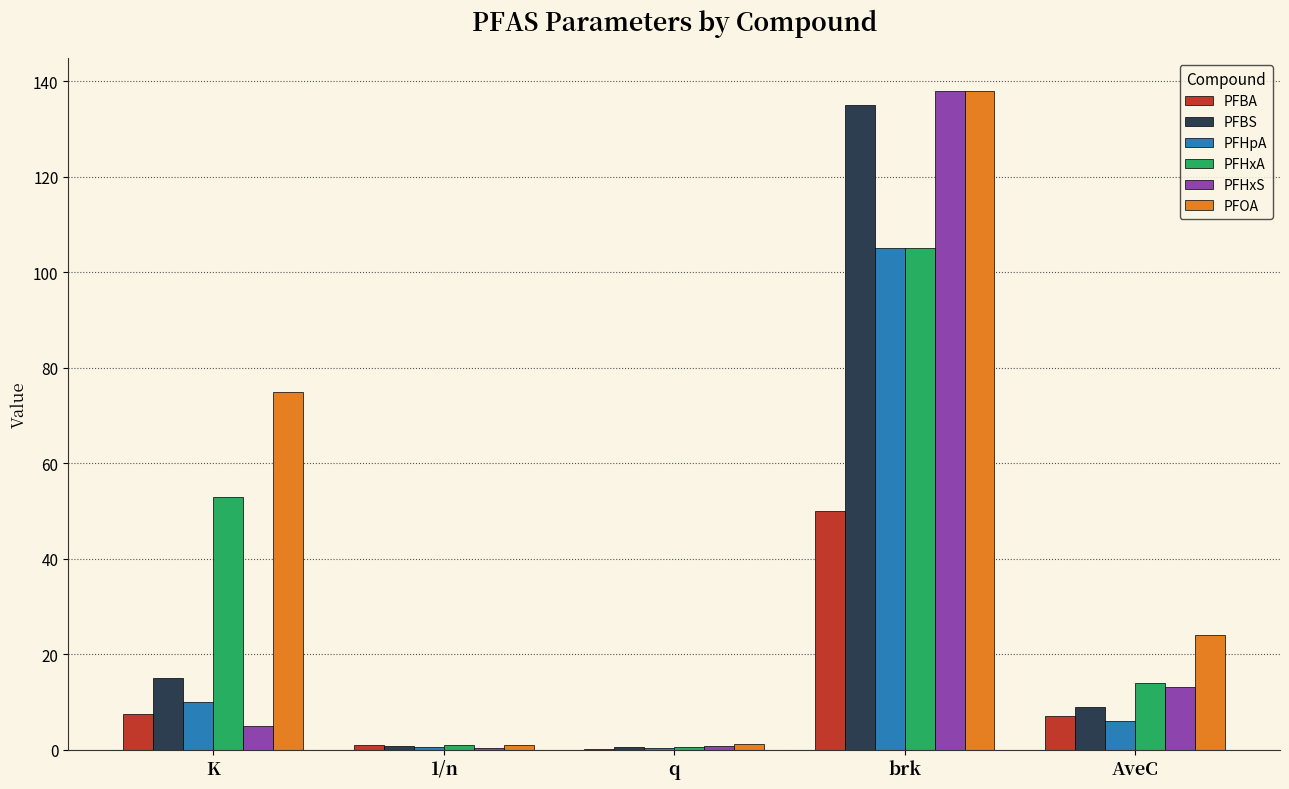

At which category is the sum across all series the highest?

brk